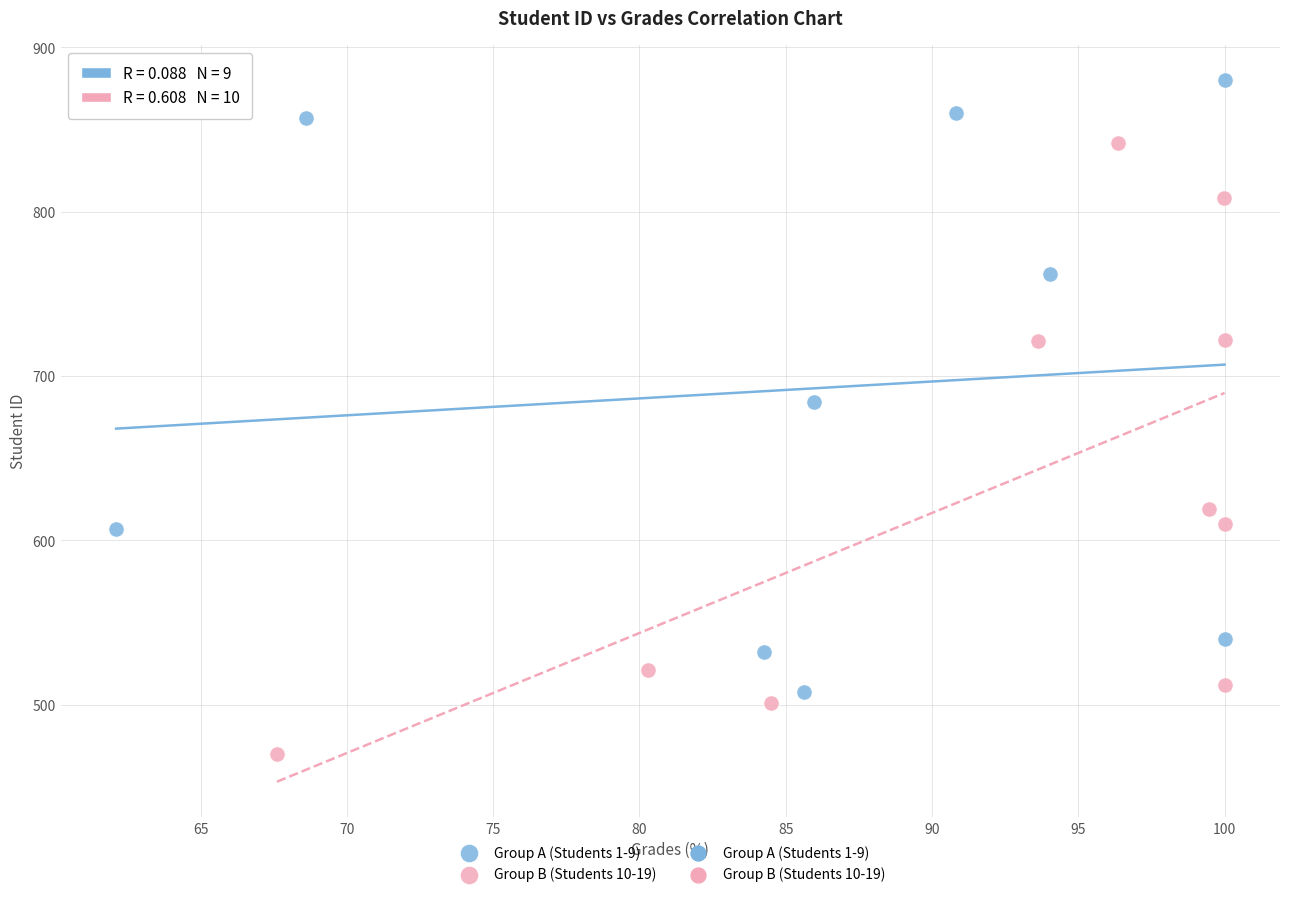

Which series reaches the maximum Y coordinate?

Group A (Students 1-9)